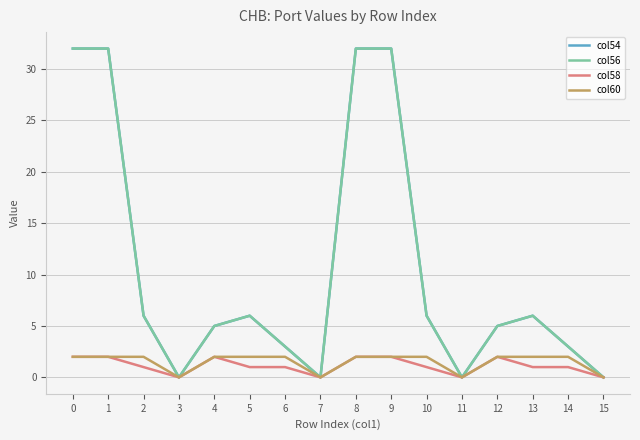

What is the approximate value of col58 at 6?

1